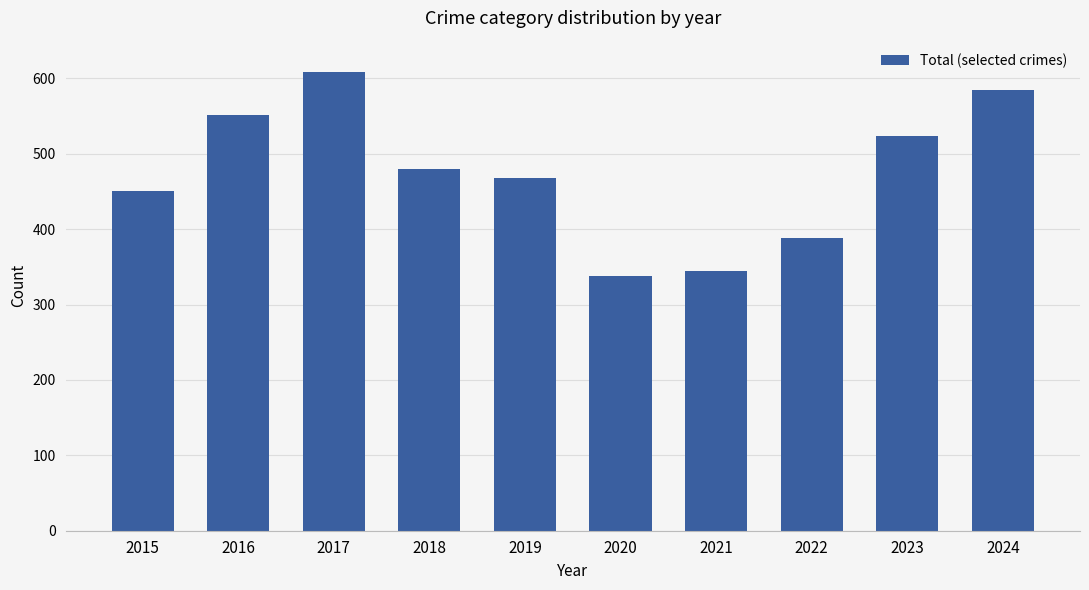

How many values are below 480?

5